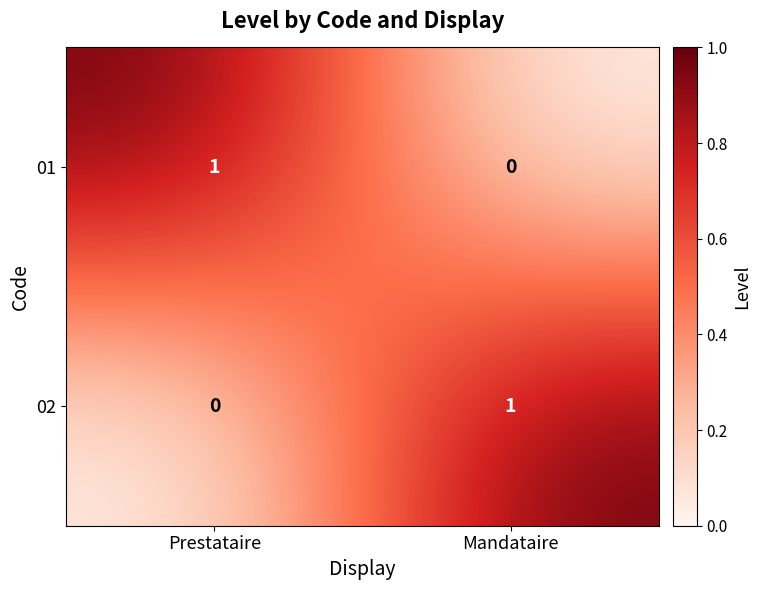

Count the number of categories in the chart.

2